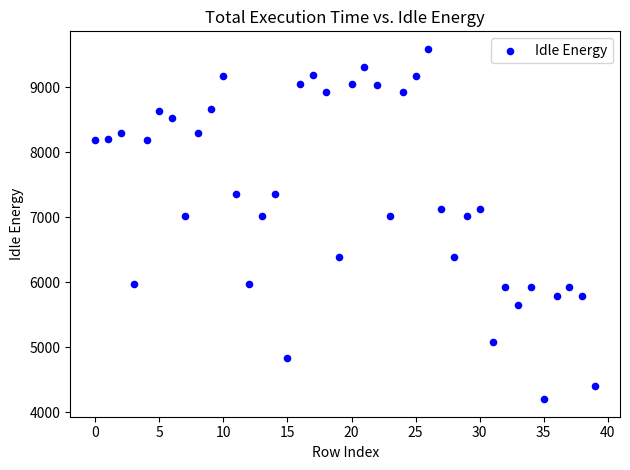

What is the range of Y values (max minus min)?

5390.4